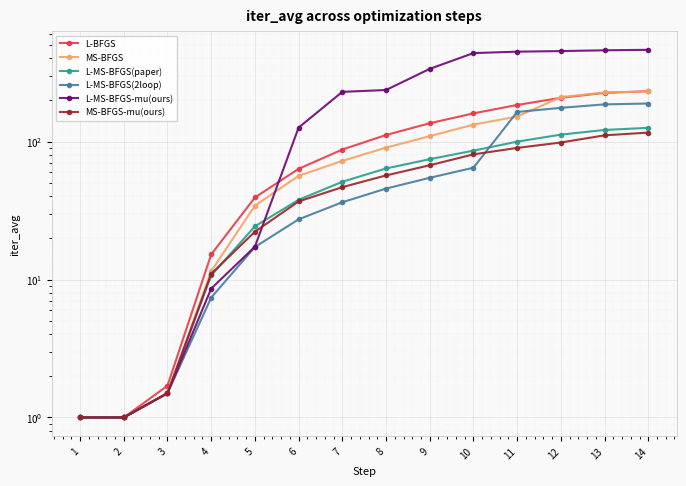

Where is L-MS-BFGS(paper) nearest to the value 63?

8